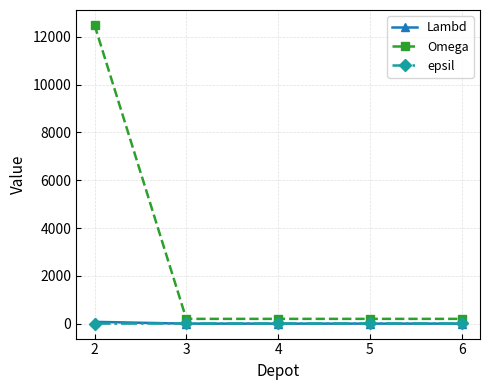

Which series has the largest total across all categories?

Omega